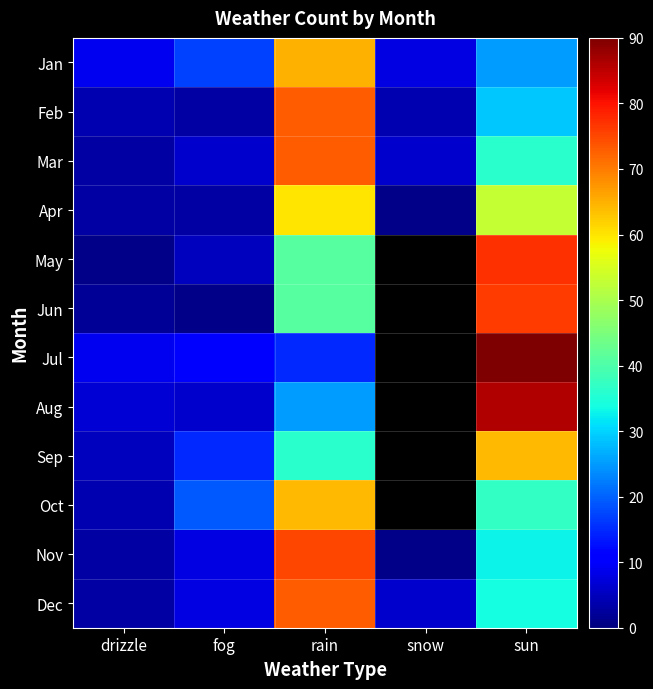

At which category is the sum across all series the highest?

rain